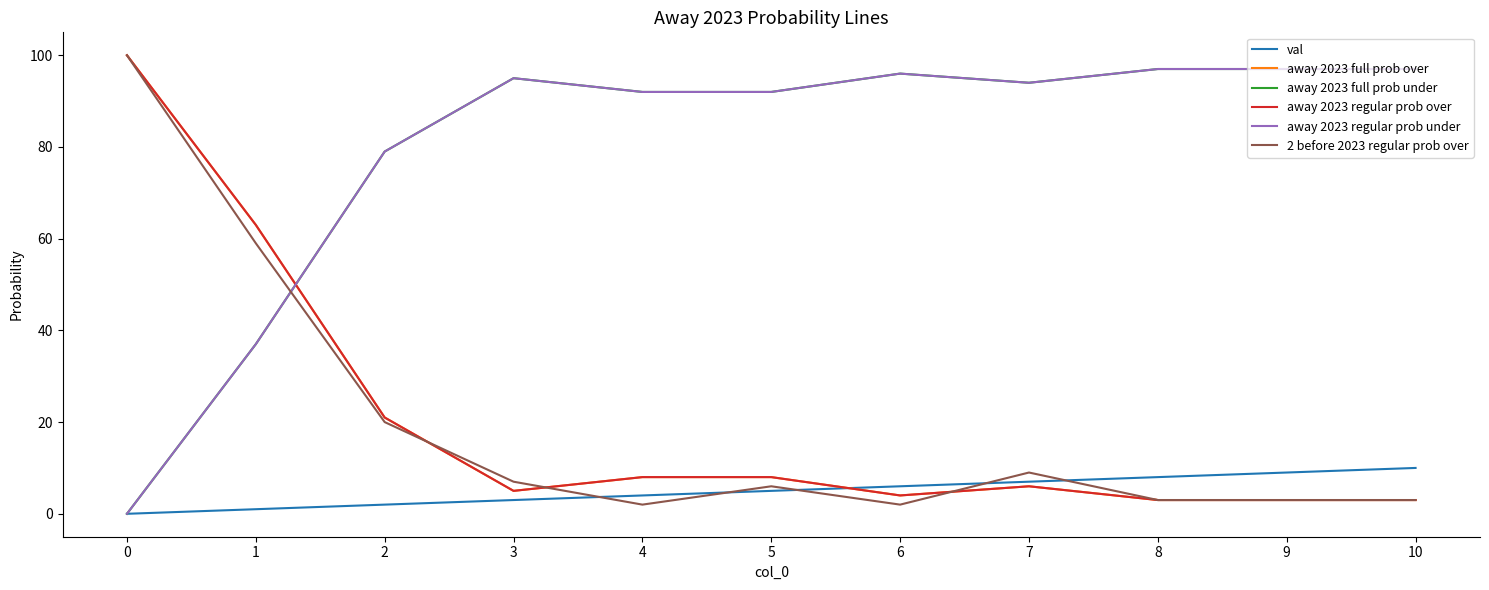

The away 2023 full prob over series shows 3 at 9. True or false?

True